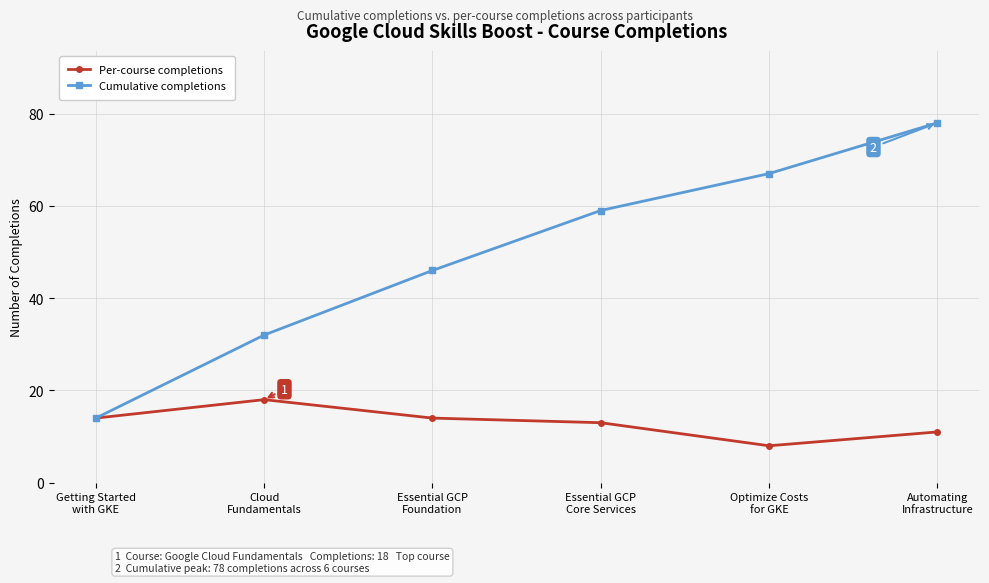

What are all the series names shown in the legend?

Per-course completions, Cumulative completions